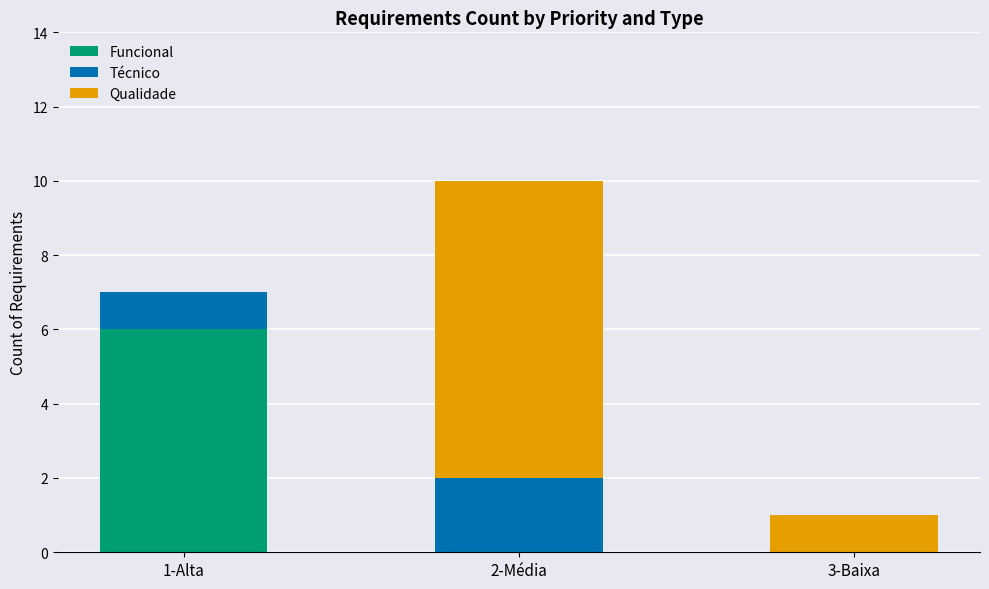

Reading left to right, list the values for the Funcional series.

1-Alta=6	2-Média=0	3-Baixa=0